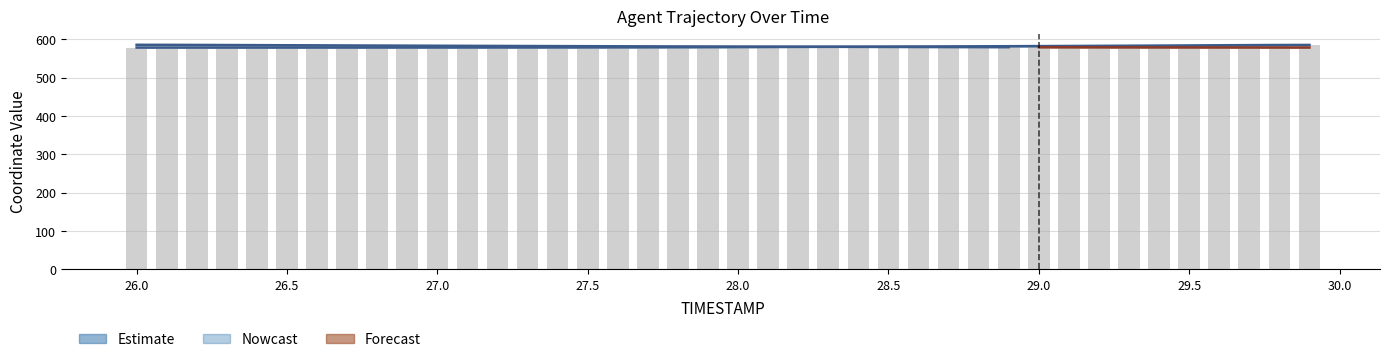

Count the number of values greater than 580.

20